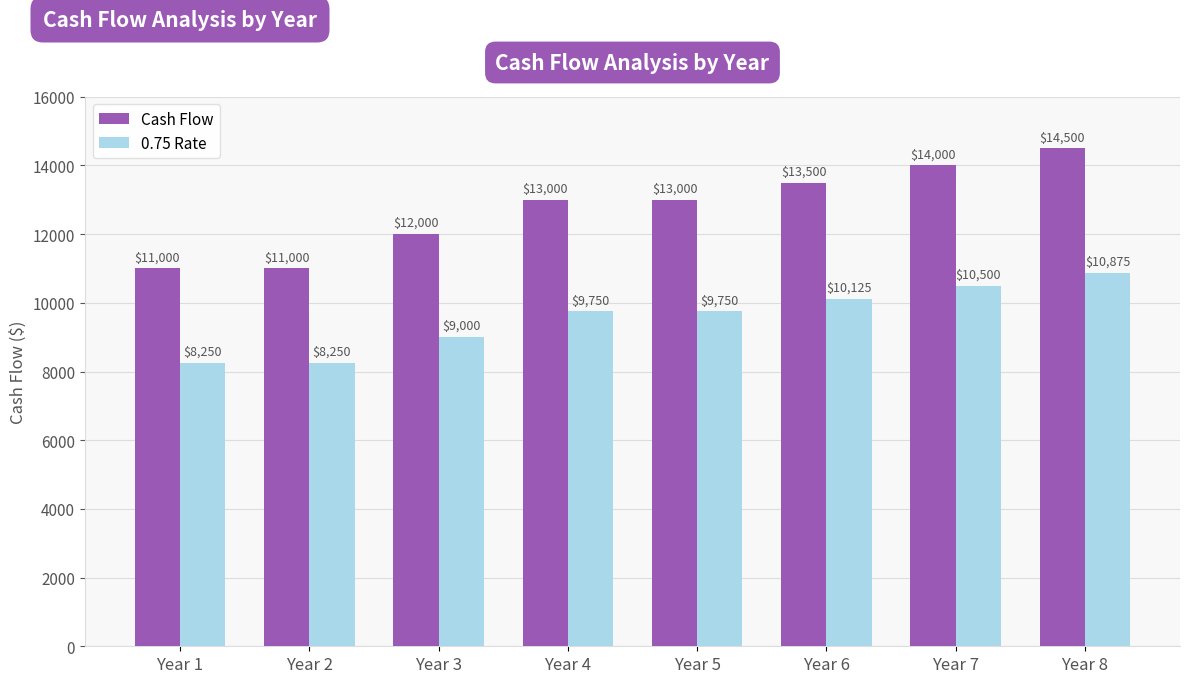

How many 0.75 Rate values are between 9000 and 10500?

5